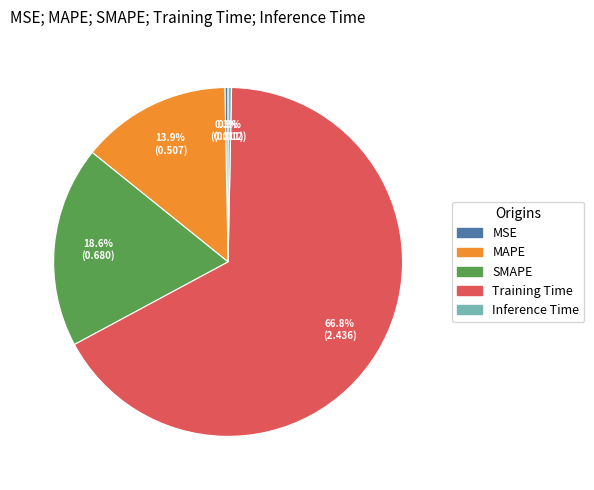

Is there a majority slice in this chart?

Yes